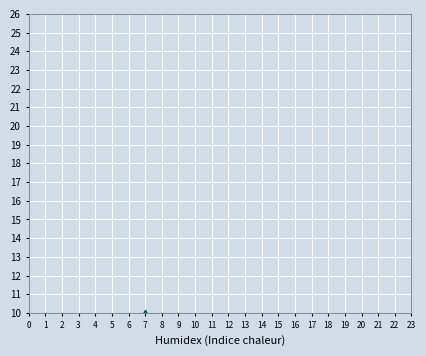

True or false: col_6 and col_7 intersect in this chart.

False